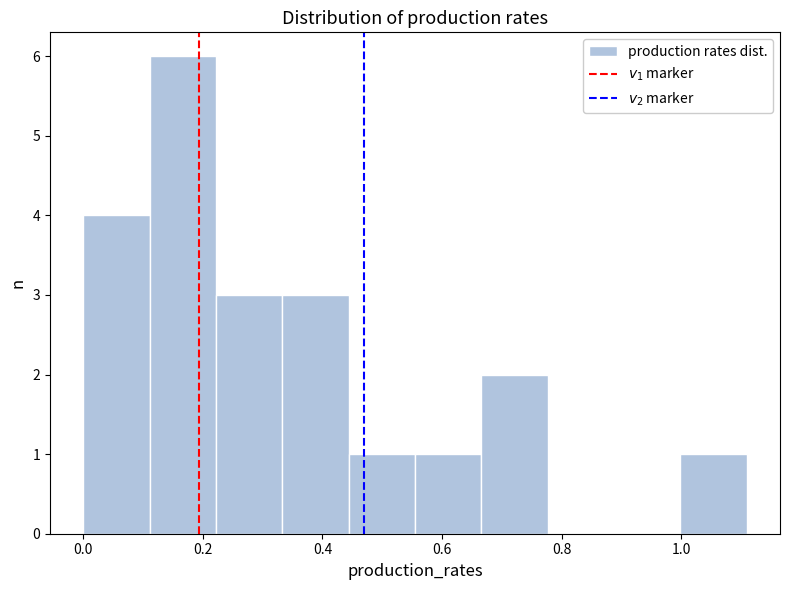

Reading left to right, list every bar in this chart as the range it spans on the x-axis followed by its height. Neither the bar edges nor the heights are printed on the chart, so give them approximately, as read against the axes.

0.00 to 0.12: 4
0.12 to 0.22: 6
0.22 to 0.34: 3
0.34 to 0.44: 3
0.44 to 0.56: 1
0.56 to 0.66: 1
0.66 to 0.78: 2
0.78 to 0.88: 0
0.88 to 1.00: 0
1.00 to 1.10: 1